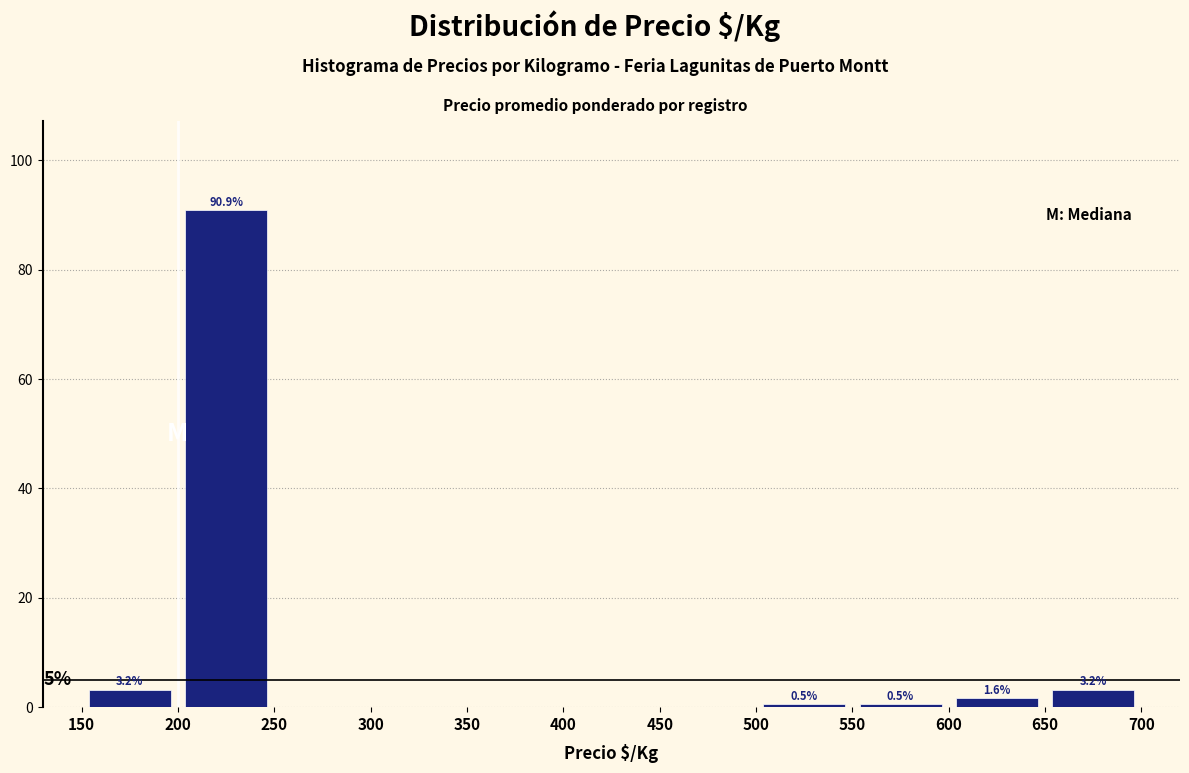

Which range on the x-axis has the tallest bar?

200 to 250